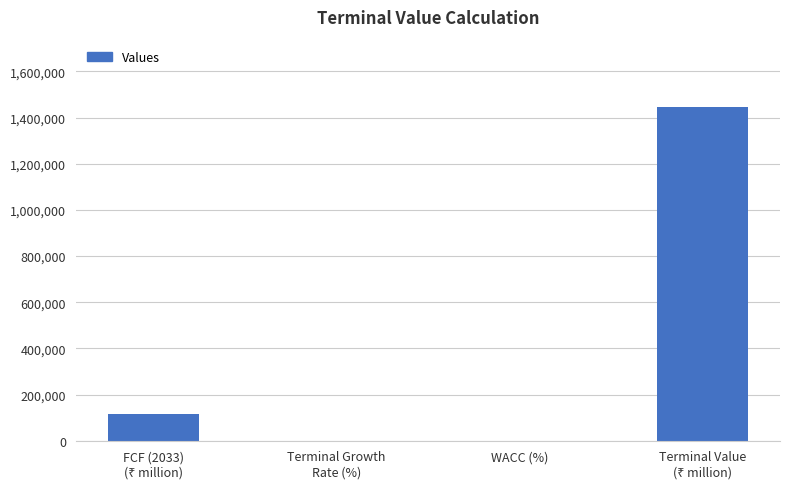

What is the greatest value displayed?

1448287.2